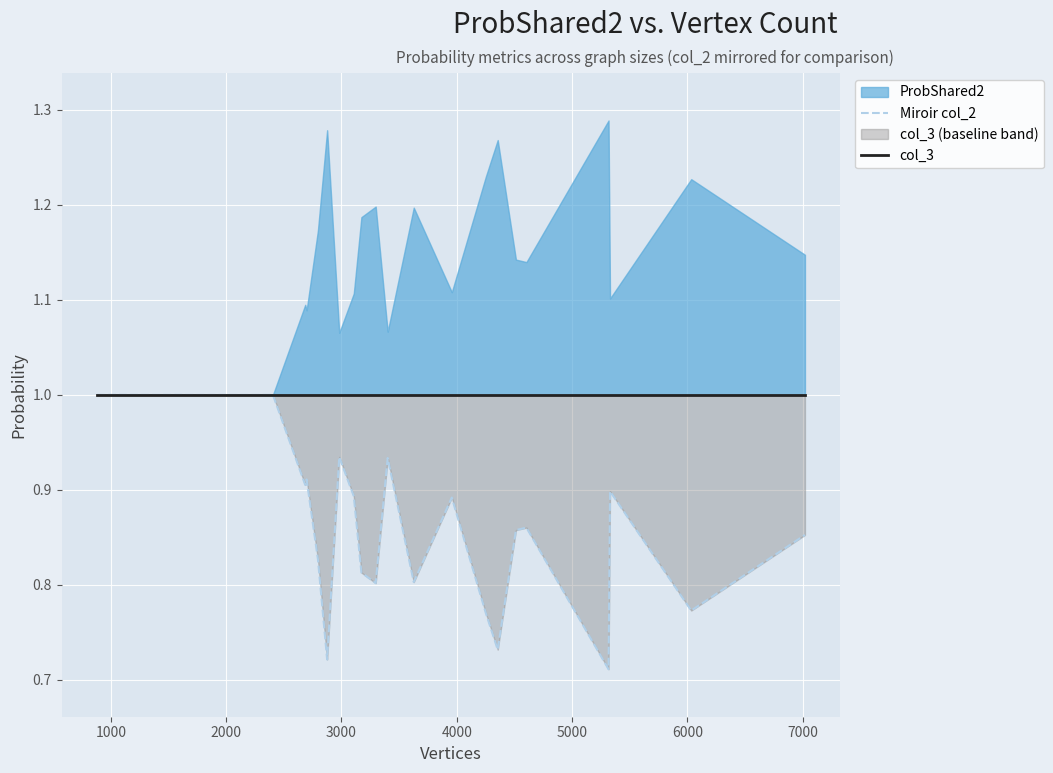

The col_3 series shows 1.6 at 30. True or false?

False